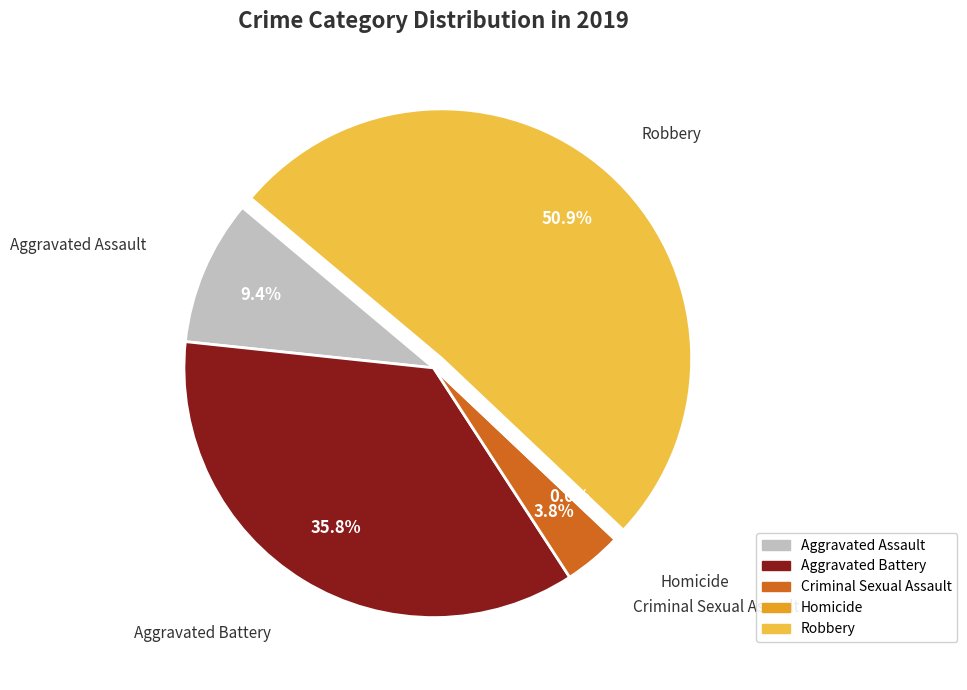

To the nearest percent, what percentage of the pie is Aggravated Assault?

9%